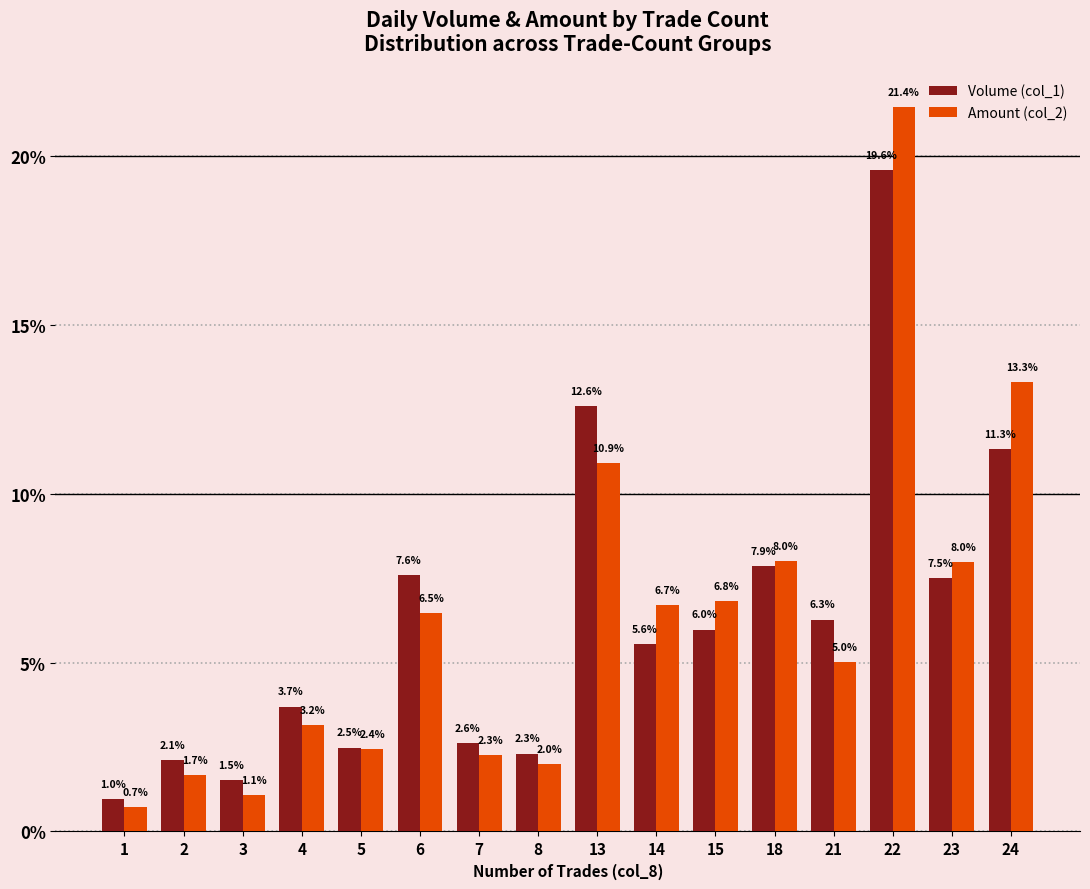

Are the bars horizontal?

No